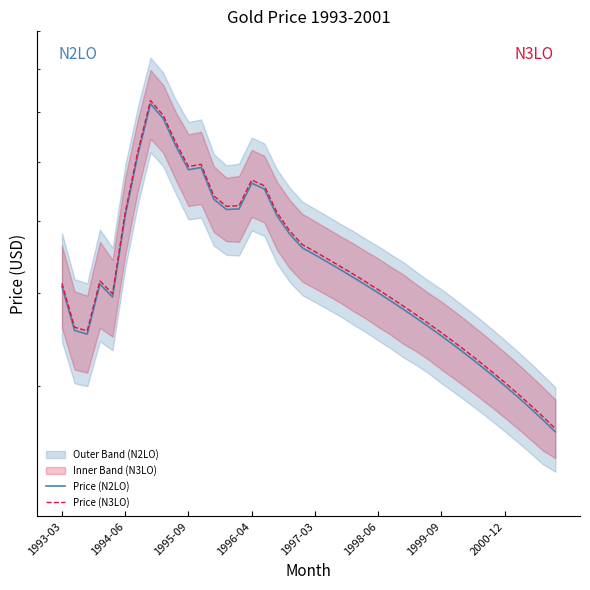

What is the label of the 24th point from the left?

23